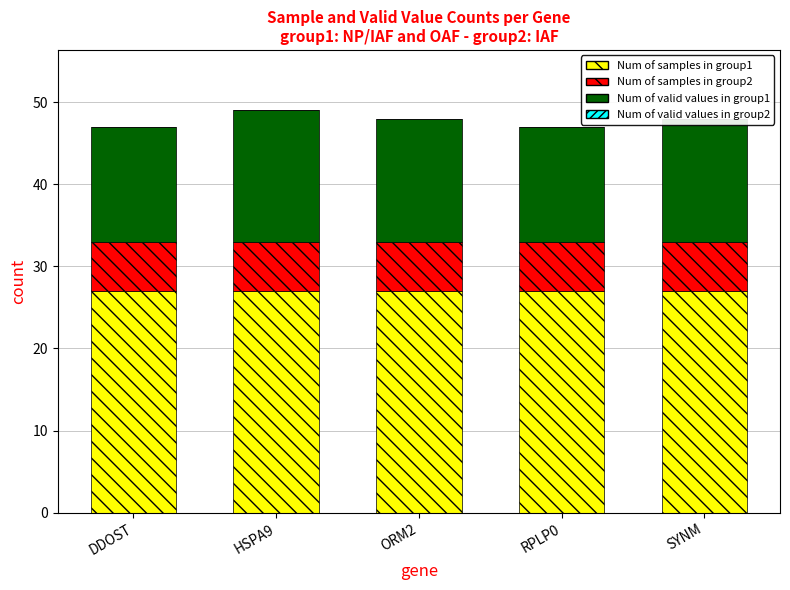

What is the maximum value for Num of samples in group1?

27